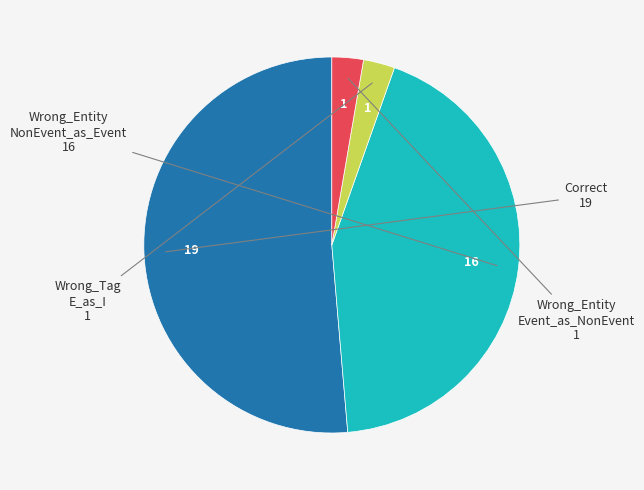

To the nearest percent, what is the difference between the largest and smallest slice percentages?

49%